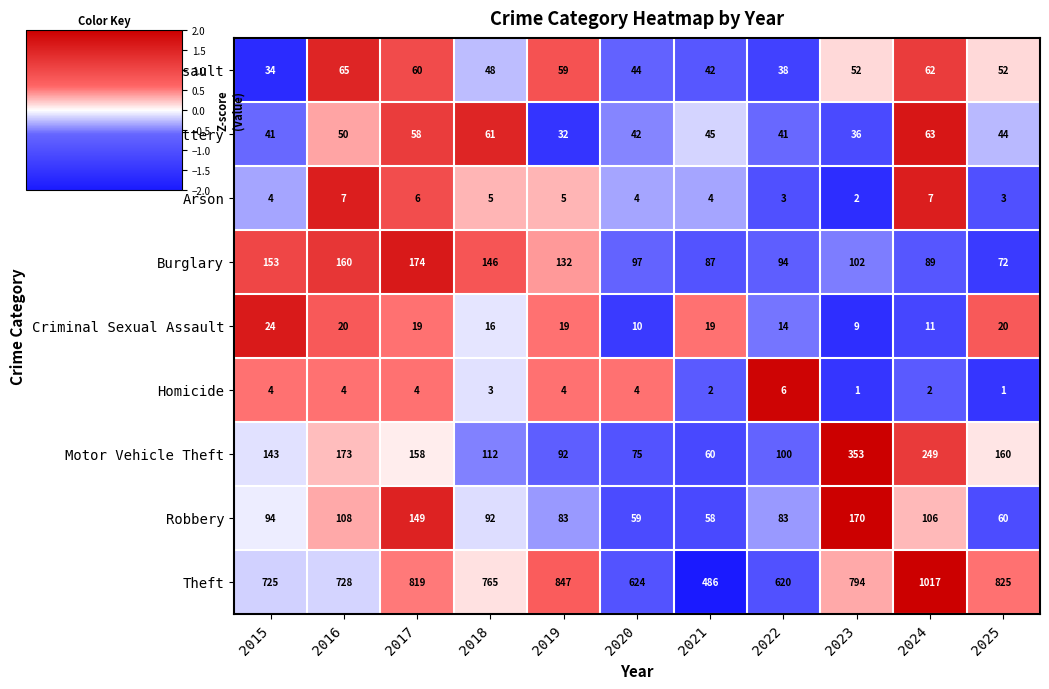

At how many categories does at least one series exceed 812?

4